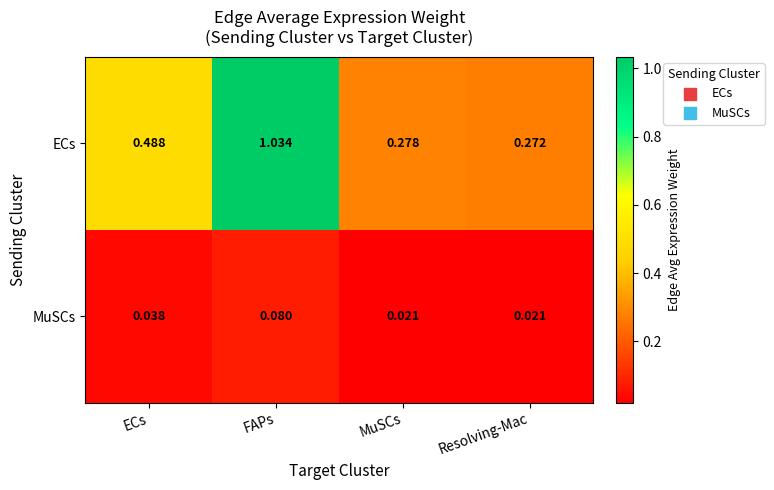

Rank the series by their average value, from lowest to highest.

MuSCs, ECs